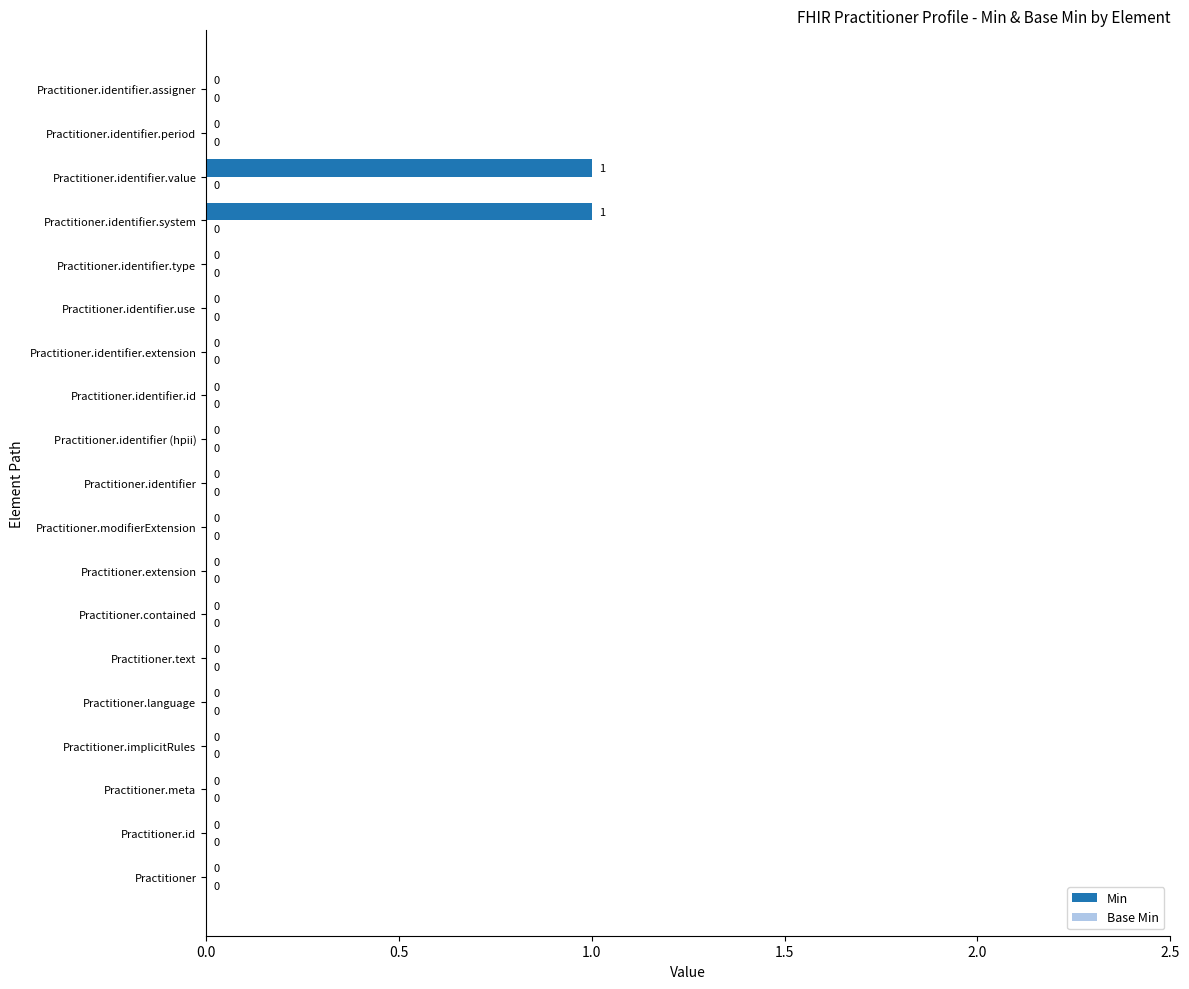

Reading bottom to top, extract all data points from this chart.

Practitioner=0	Practitioner.id=0	Practitioner.meta=0	Practitioner.implicitRules=0	Practitioner.language=0	Practitioner.text=0	Practitioner.contained=0	Practitioner.extension=0	Practitioner.modifierExtension=0	Practitioner.identifier=0	Practitioner.identifier (hpii)=0	Practitioner.identifier.id=0	Practitioner.identifier.extension=0	Practitioner.identifier.use=0	Practitioner.identifier.type=0	Practitioner.identifier.system=1	Practitioner.identifier.value=1	Practitioner.identifier.period=0	Practitioner.identifier.assigner=0